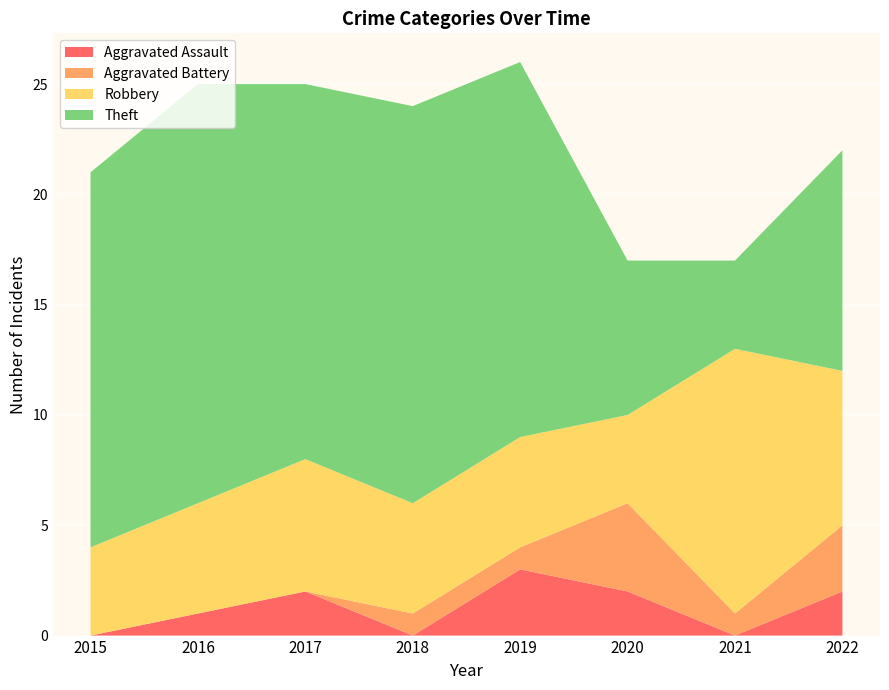

Reading left to right, extract all data points from this chart.

Aggravated Assault: 2015=0	2016=1	2017=2	2018=0	2019=3	2020=2	2021=0	2022=2
Aggravated Battery: 2015=0	2016=0	2017=0	2018=1	2019=1	2020=4	2021=1	2022=3
Robbery: 2015=4	2016=5	2017=6	2018=5	2019=5	2020=4	2021=12	2022=7
Theft: 2015=17	2016=19	2017=17	2018=18	2019=17	2020=7	2021=4	2022=10